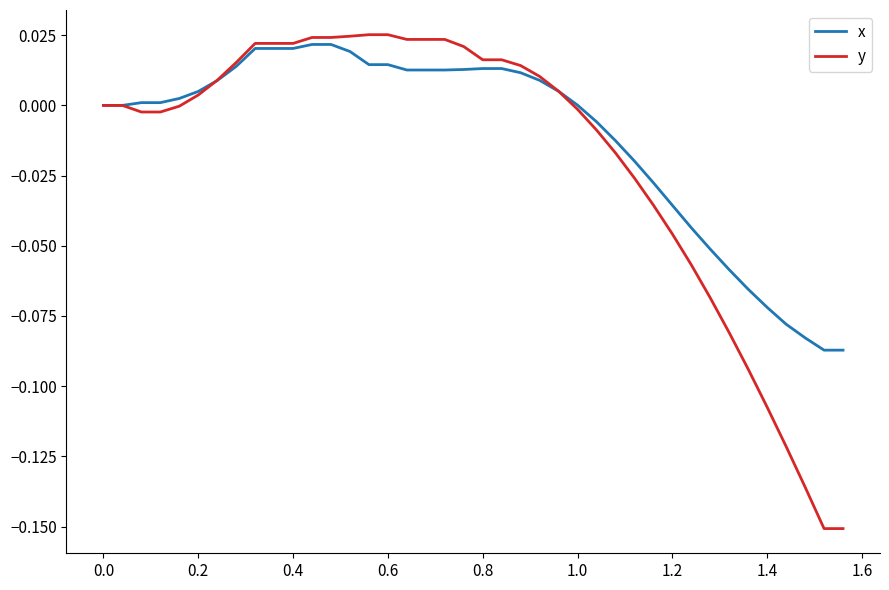

Which series has the widest spread of values?

y